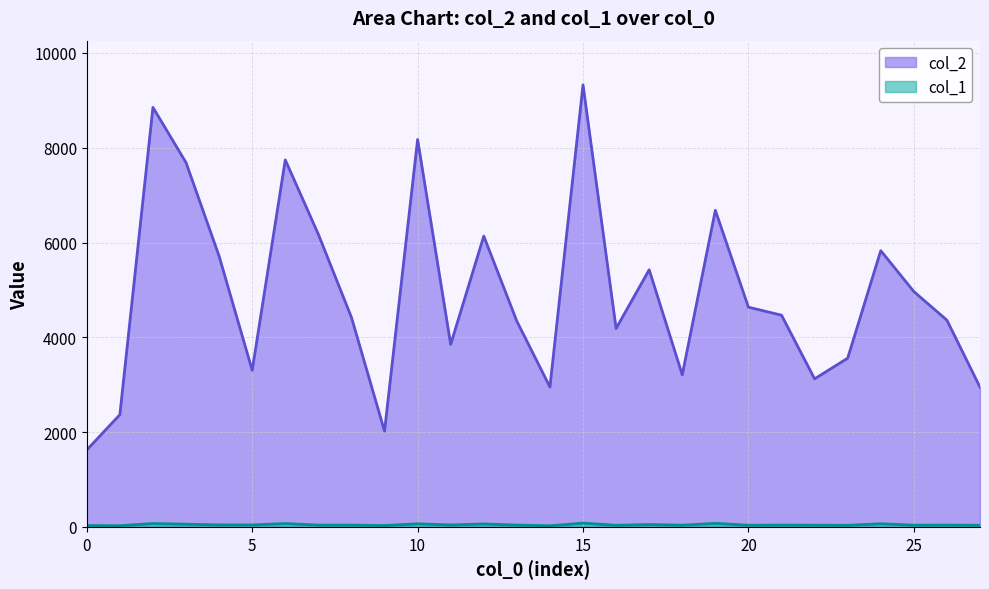

What is the difference between the col_2 values at 16 and 21?

280